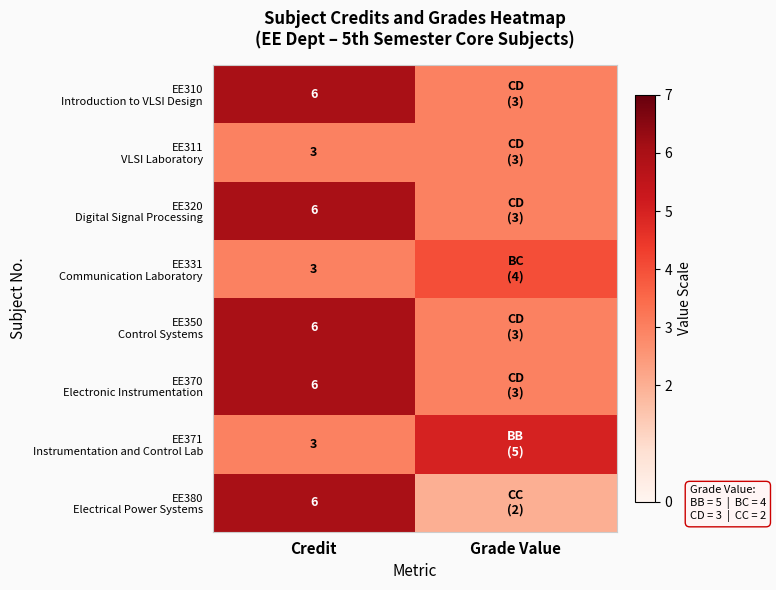

What is the total value across all series at Credit?

39